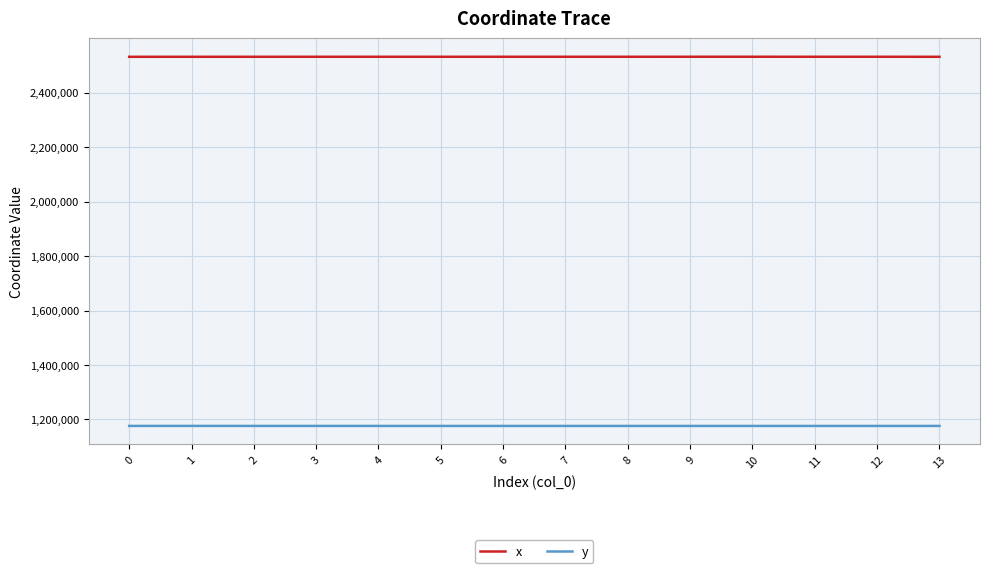

The y series shows 1176399.6 at 3. True or false?

True